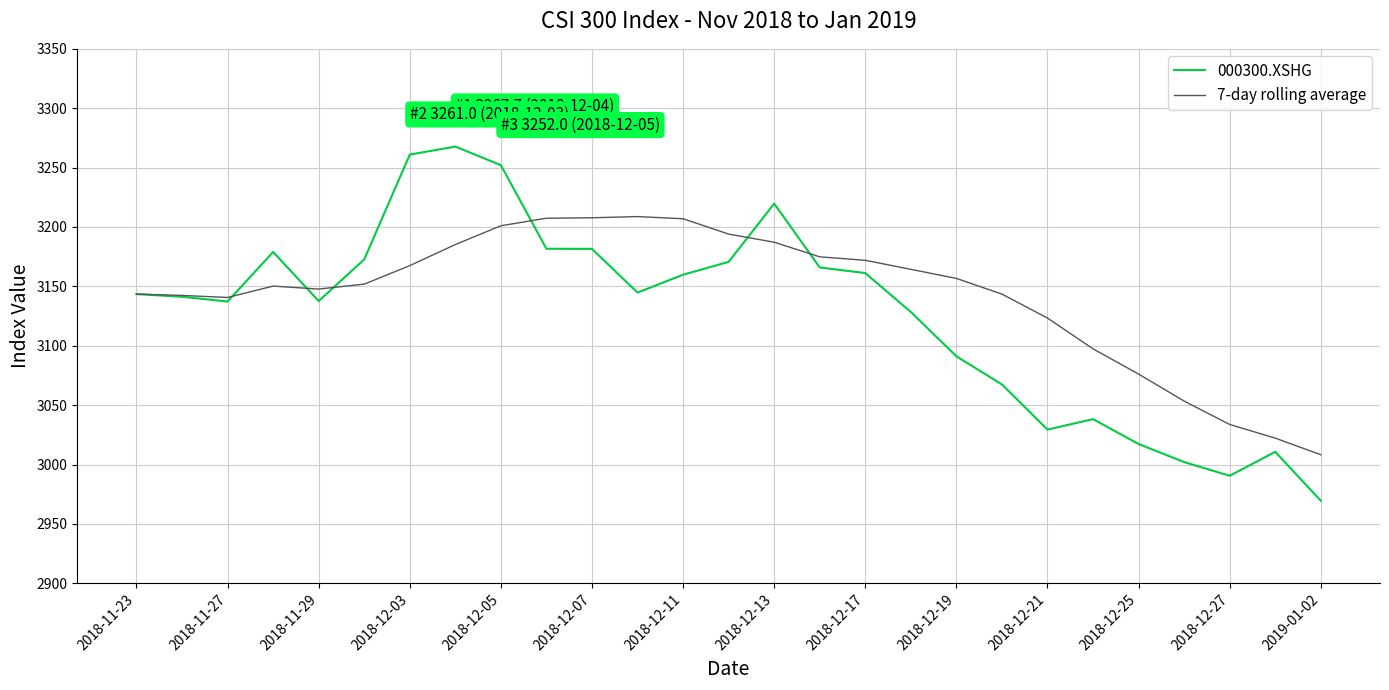

What is the smallest value displayed?

2969.5